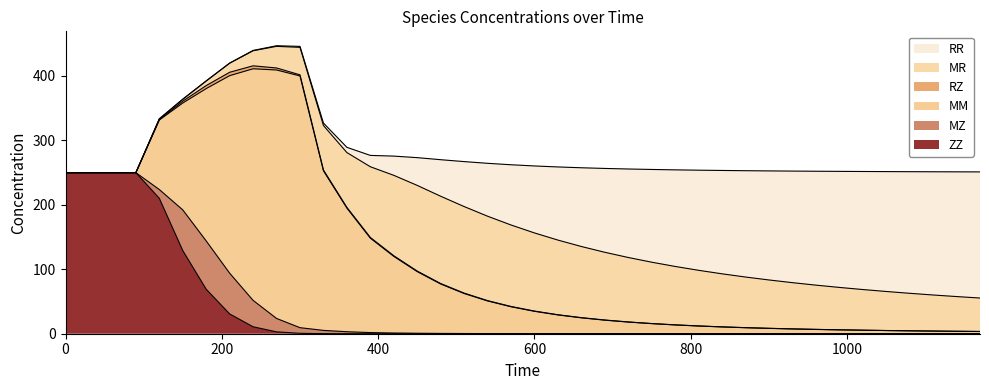

Is it true that MZ equals 0.0 at 30?

False